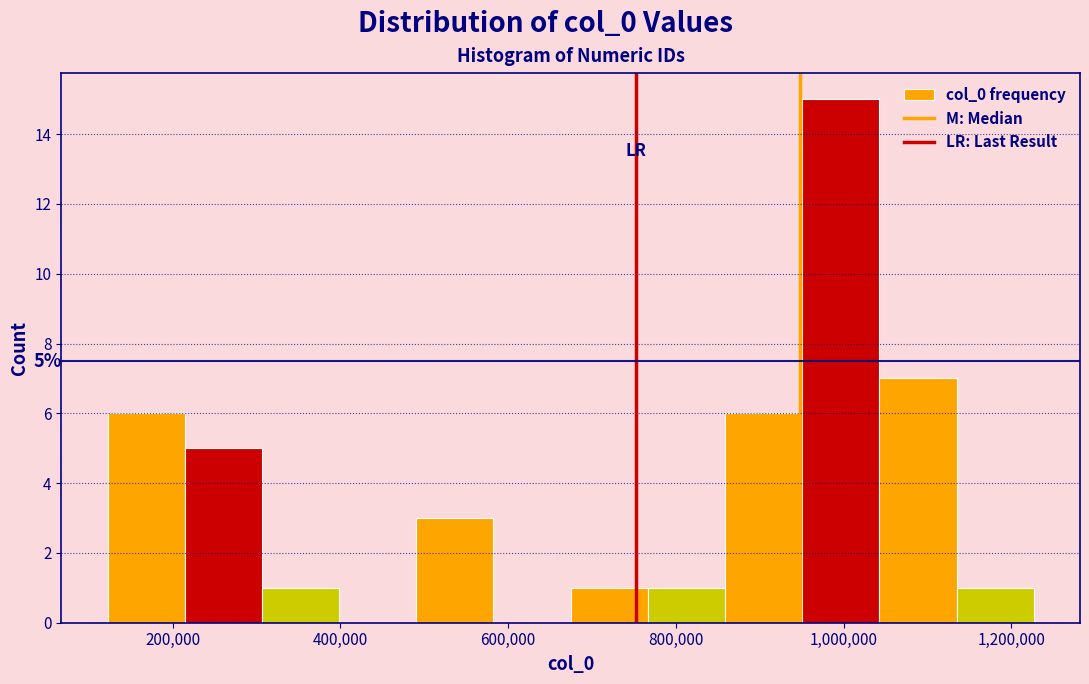

Over which range of the x-axis is the bar tallest?

960000 to 1040000